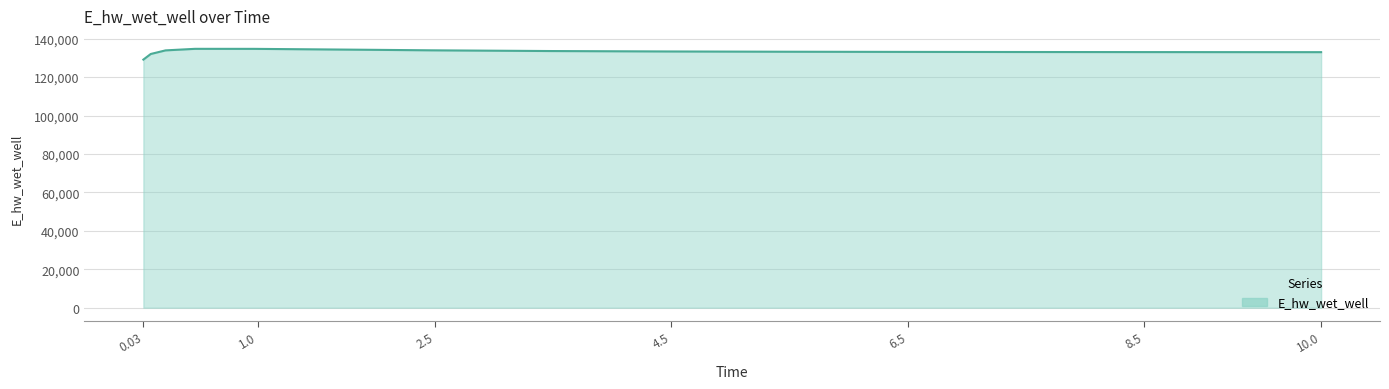

What is the difference between the maximum and minimum values?

5600.1